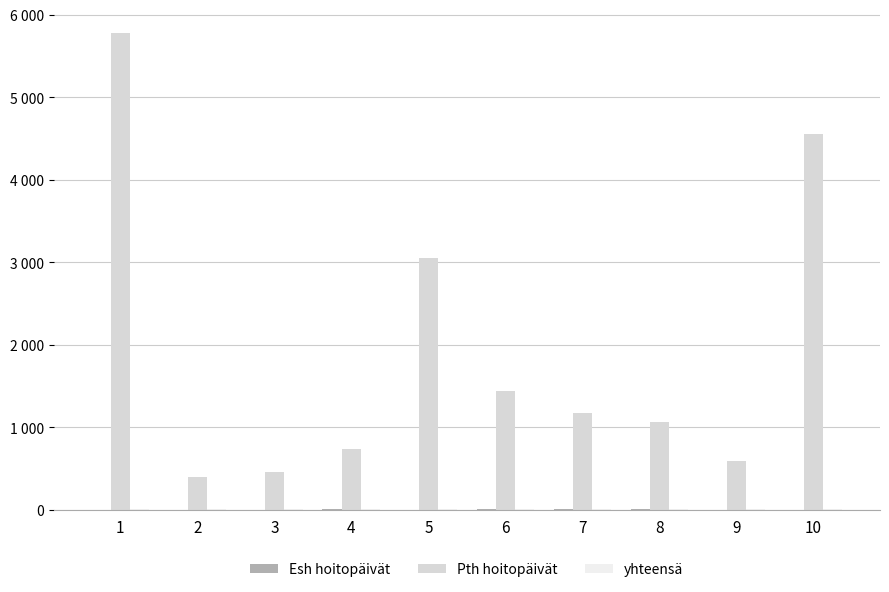

Are the bars horizontal?

No